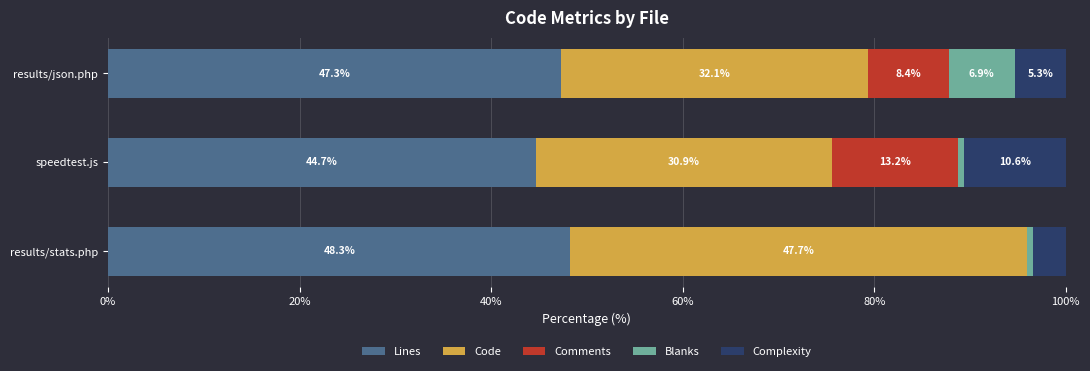

What is the sum of the Lines values at speedtest.js and results/stats.php?

93.0